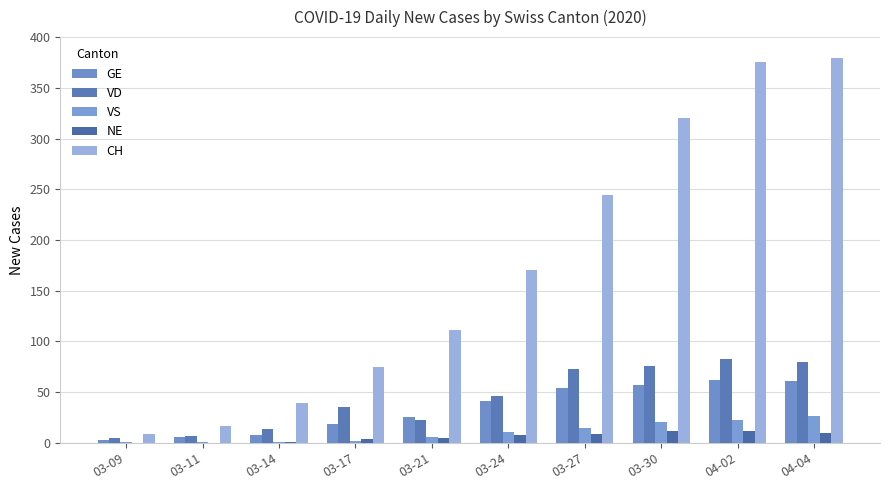

What is the difference between the VS values at 03-27 and 03-30?

6